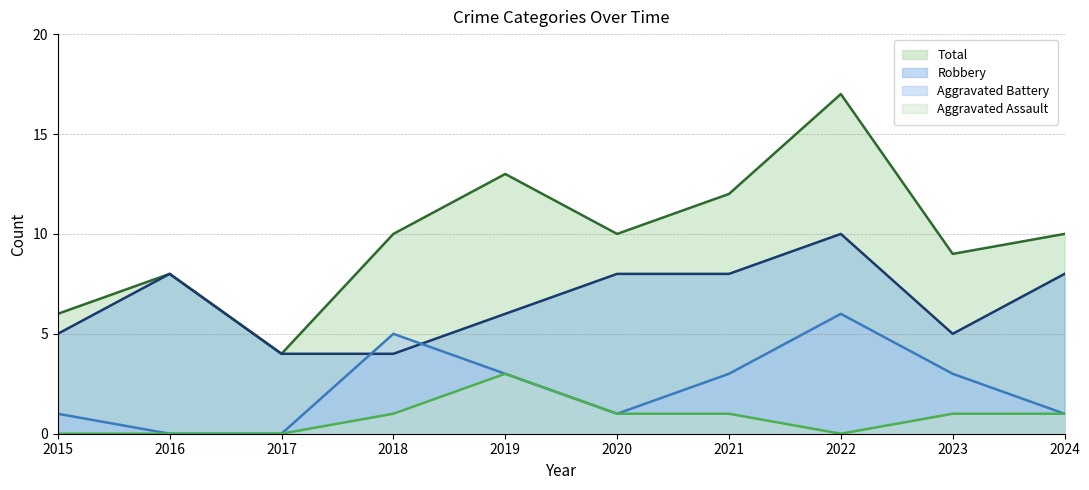

At 2021, list the series in order from smallest to largest.

Aggravated Assault, Aggravated Battery, Robbery, Total